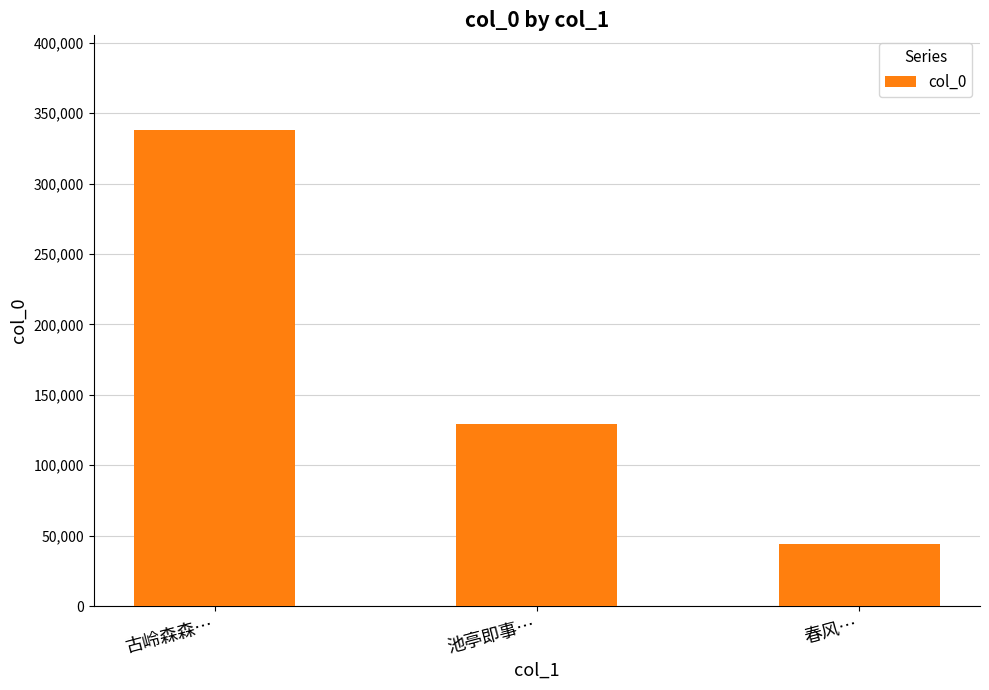

Reading left to right, list all the values displayed in this chart.

337697	129273	44061